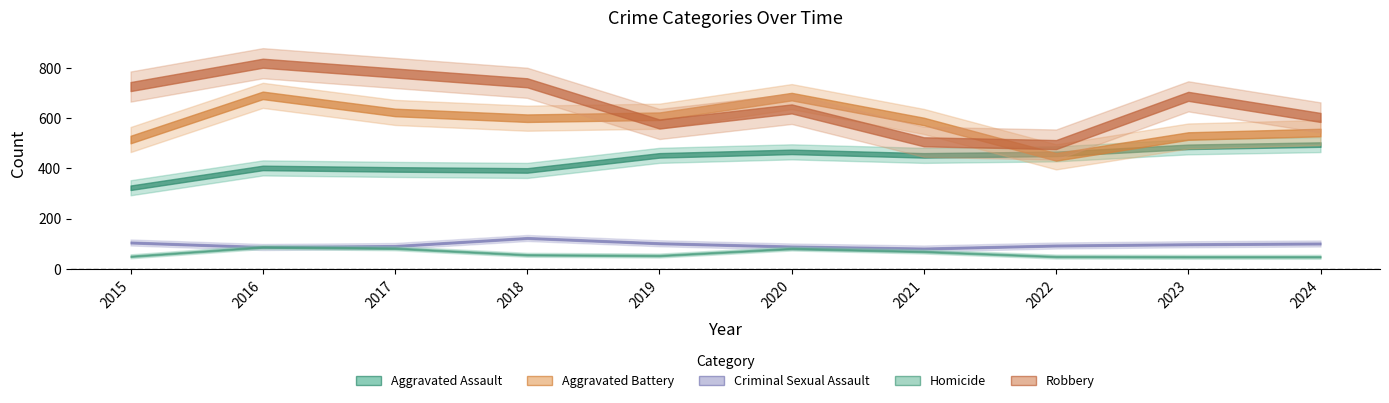

Reading right to left, list all the values displayed in this chart.

Aggravated Assault: 495	486	458	452	466	452	392	396	402	323
Aggravated Battery: 543	529	446	587	686	608	600	623	691	515
Criminal Sexual Assault: 101	98	93	81	89	102	123	91	87	105
Homicide: 48	48	49	69	81	53	56	82	87	50
Robbery: 603	687	495	506	637	577	741	780	819	726